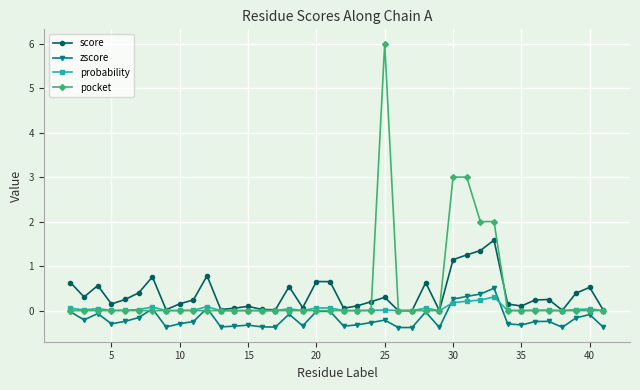

What is the value of the pocket point at the 31st from the left?

2.0